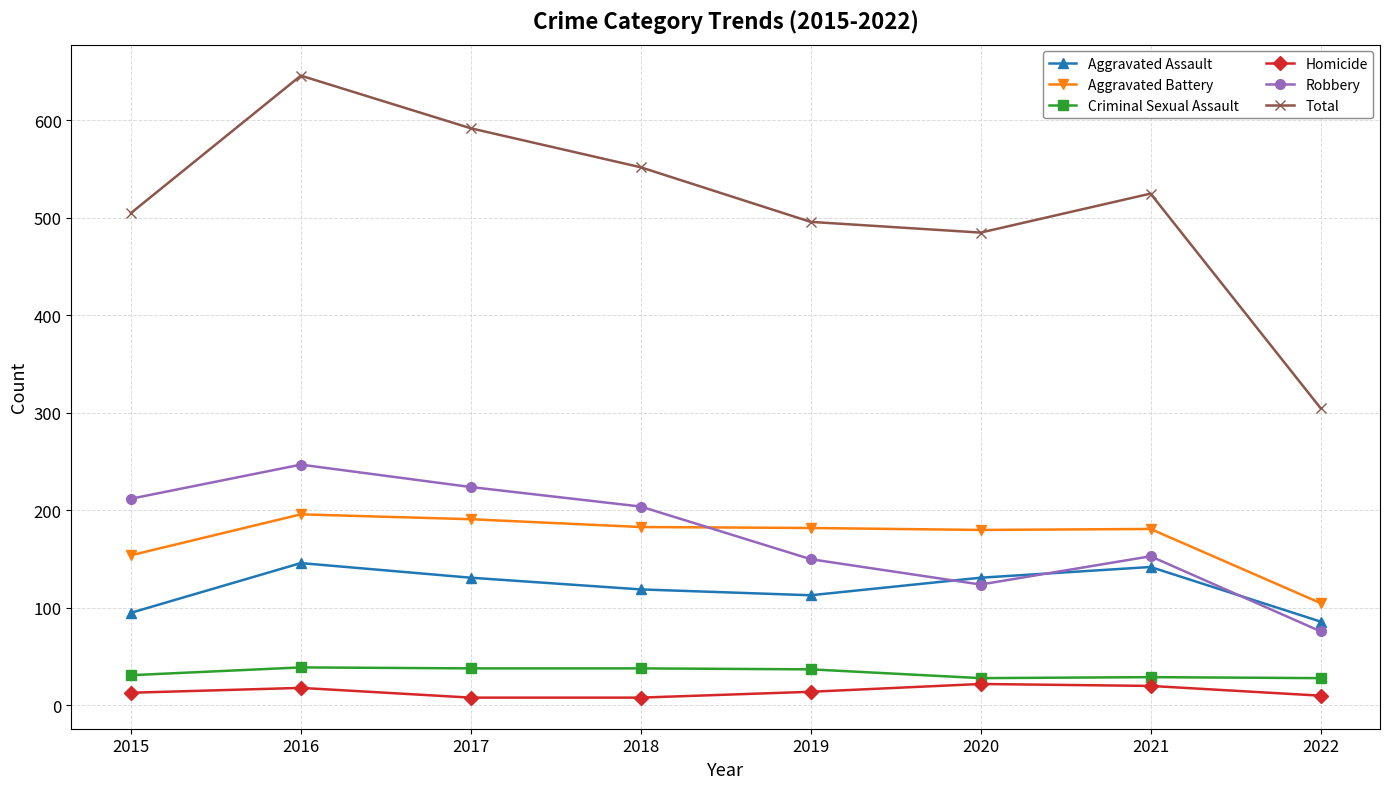

Rank the series at 2017 from lowest to highest value.

Homicide, Criminal Sexual Assault, Aggravated Assault, Aggravated Battery, Robbery, Total